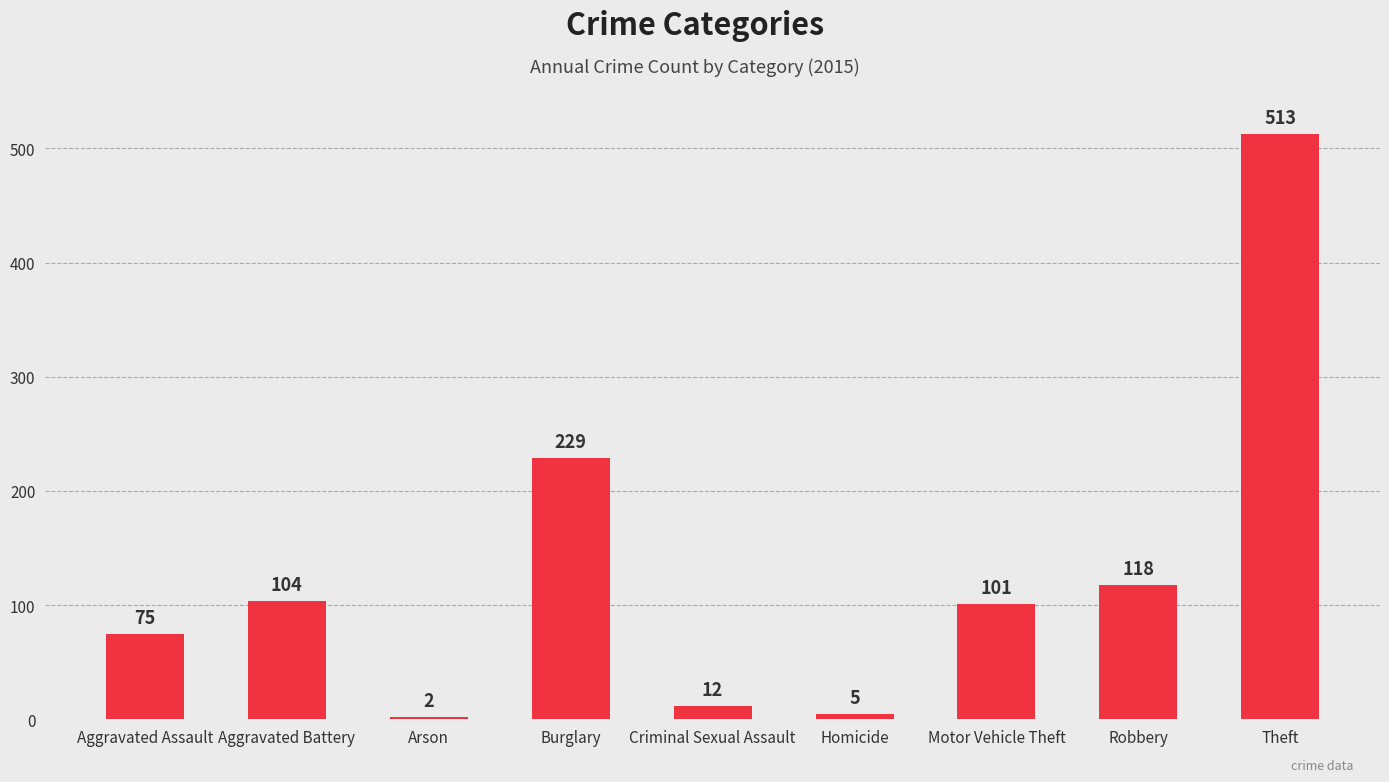

The chart shows a value of 5 at Homicide. True or false?

True